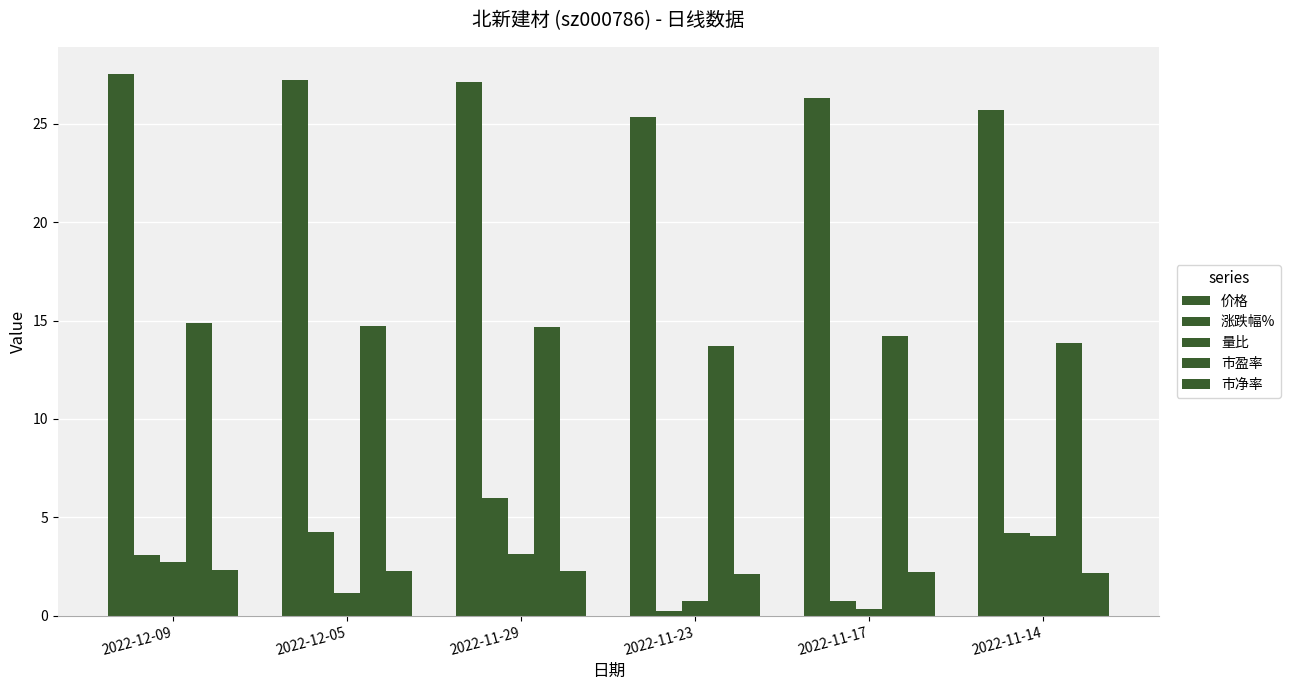

Reading right to left, extract all data points from this chart.

价格: 25.7	26.3	25.4	27.1	27.2	27.5
涨跌幅%: 4.2	0.8	0.2	6.0	4.2	3.1
量比: 4.0	0.3	0.8	3.1	1.1	2.7
市盈率: 13.9	14.2	13.7	14.7	14.7	14.9
市净率: 2.1	2.2	2.1	2.3	2.3	2.3